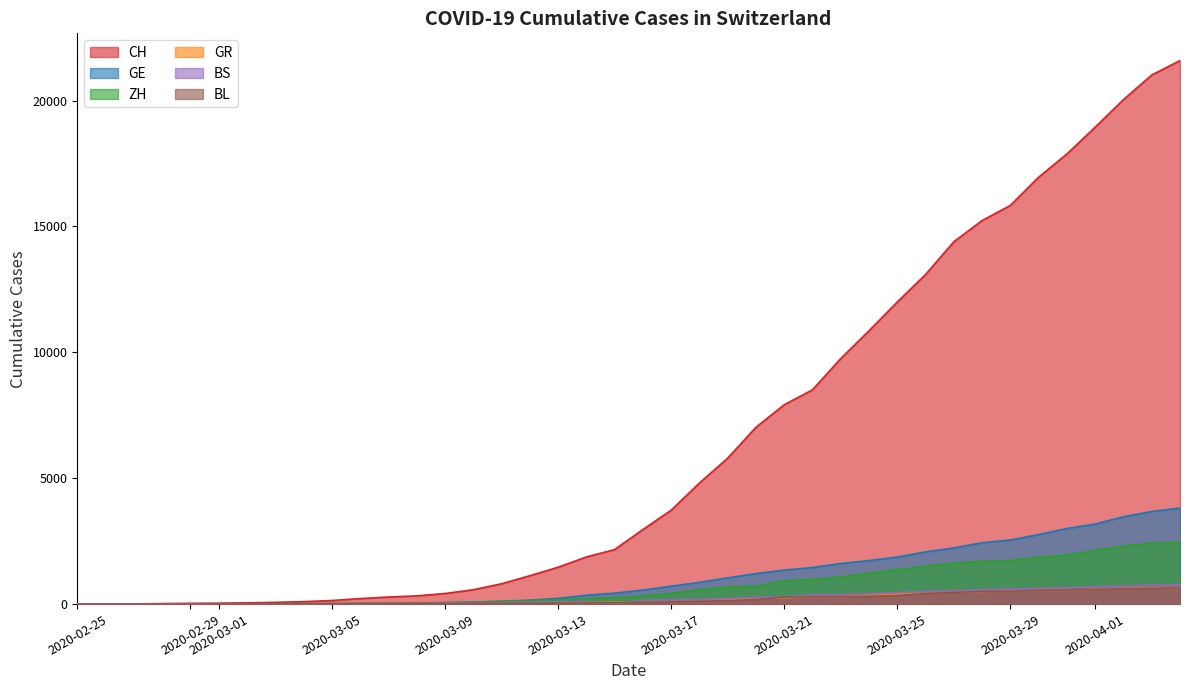

True or false: GE and BS intersect in this chart.

False